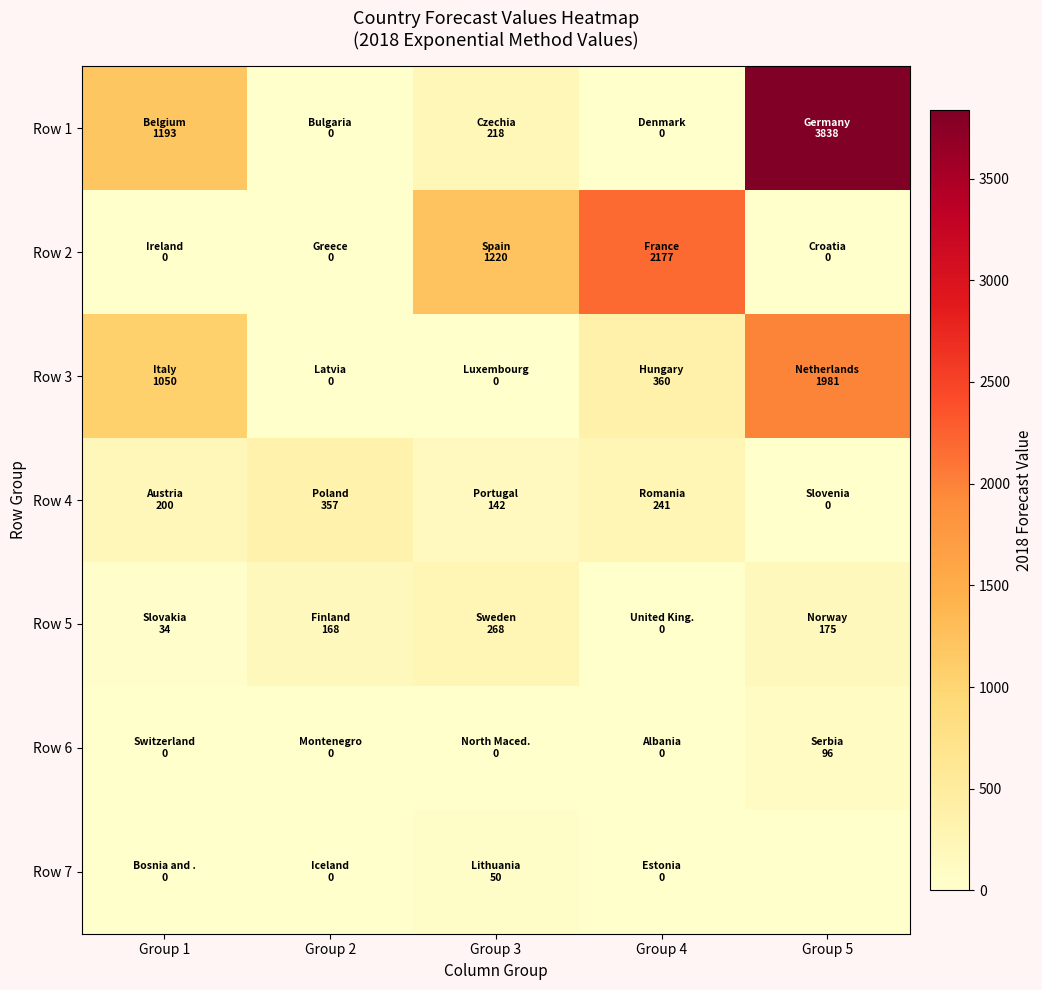

Rank the series by their maximum value, from highest to lowest.

Row 1, Row 2, Row 3, Row 4, Row 5, Row 6, Row 7